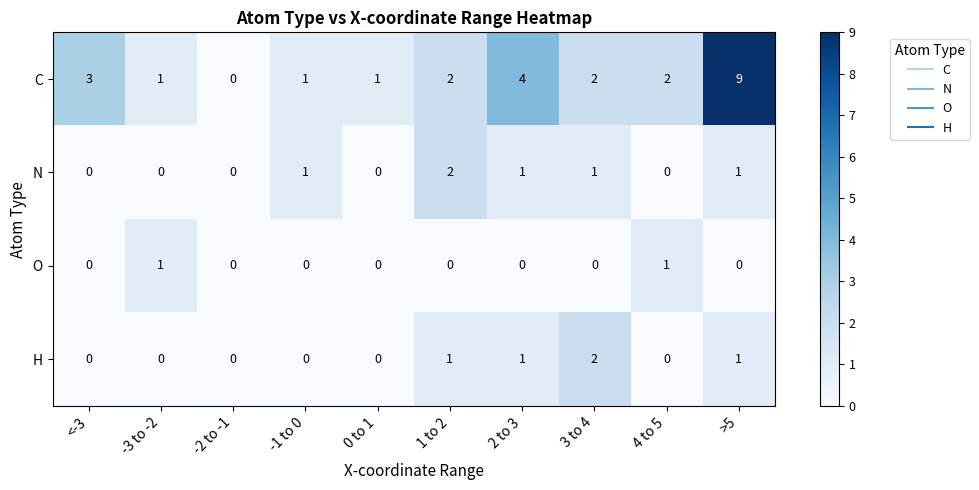

Which series changed the most between -2 to -1 and 0 to 1?

C